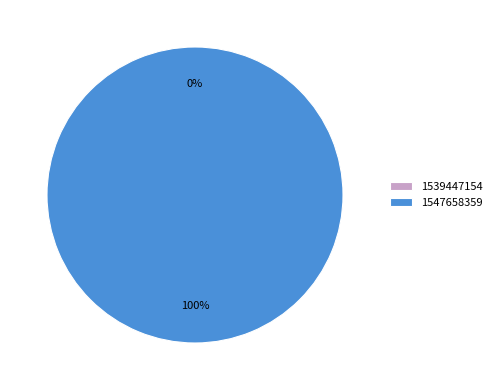

True or false: 1547658359 accounts for 94% of the total.

False